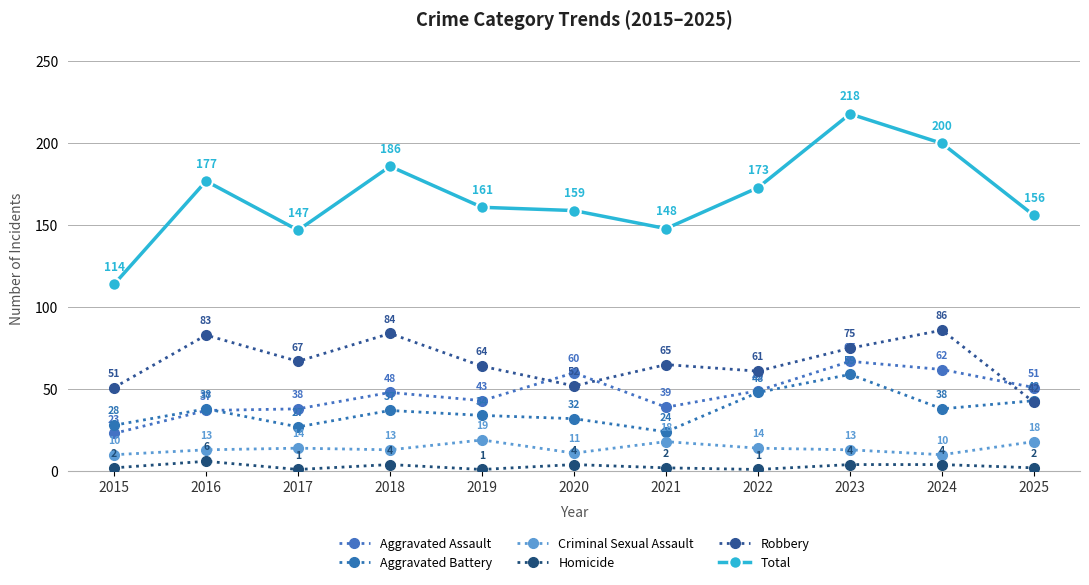

At which label is Homicide closest to 3?

2015